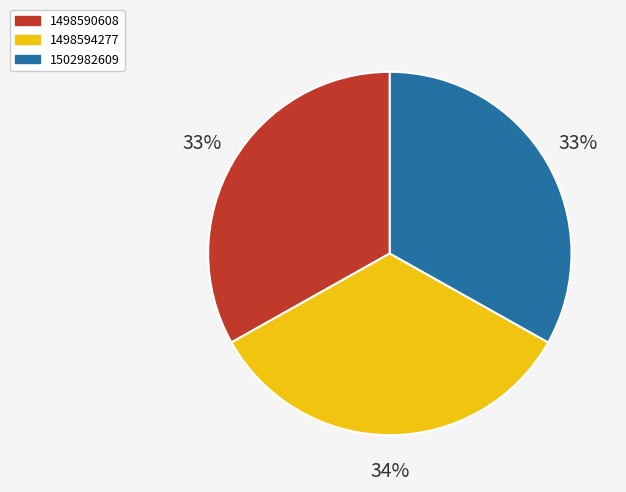

Which slice is the largest?

1498594277